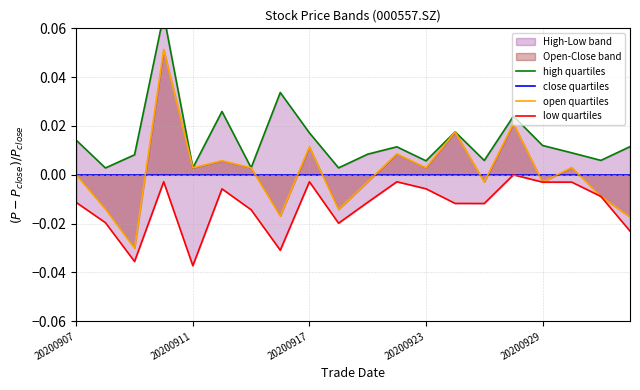

List the series in order of their peak value, lowest first.

close quartiles, low quartiles, open quartiles, high quartiles